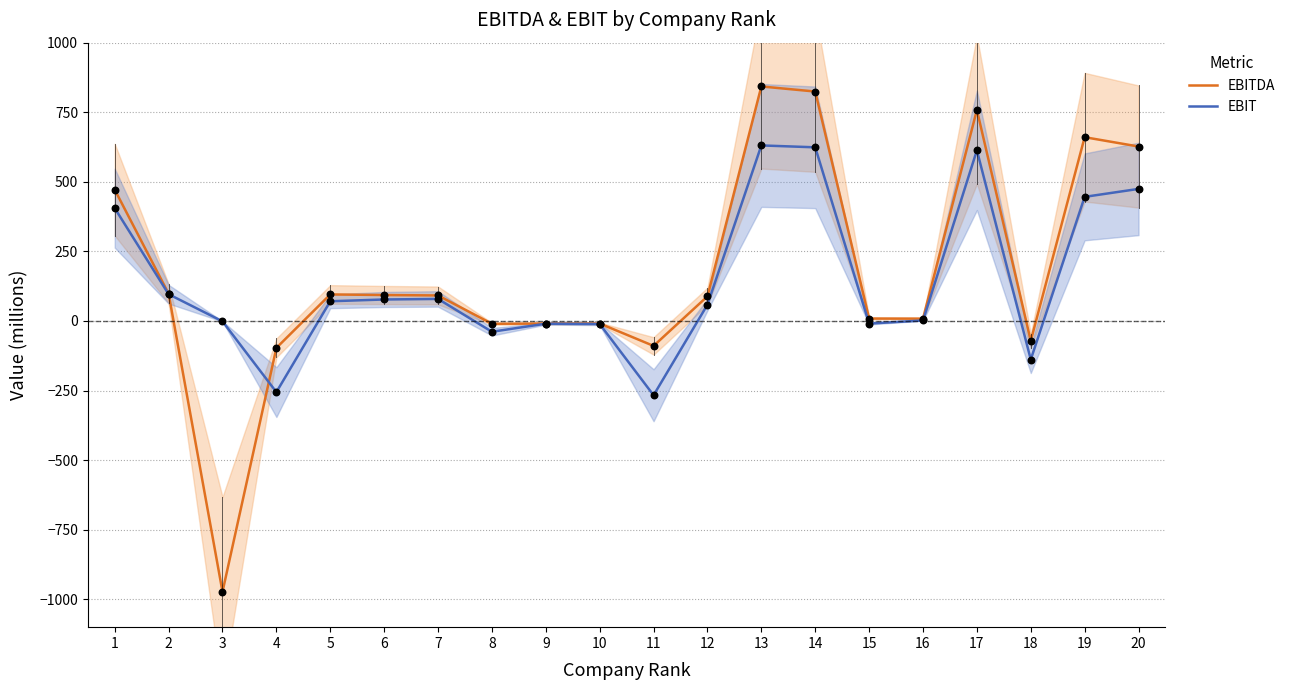

What is the total value across all series at 9?

-18.8